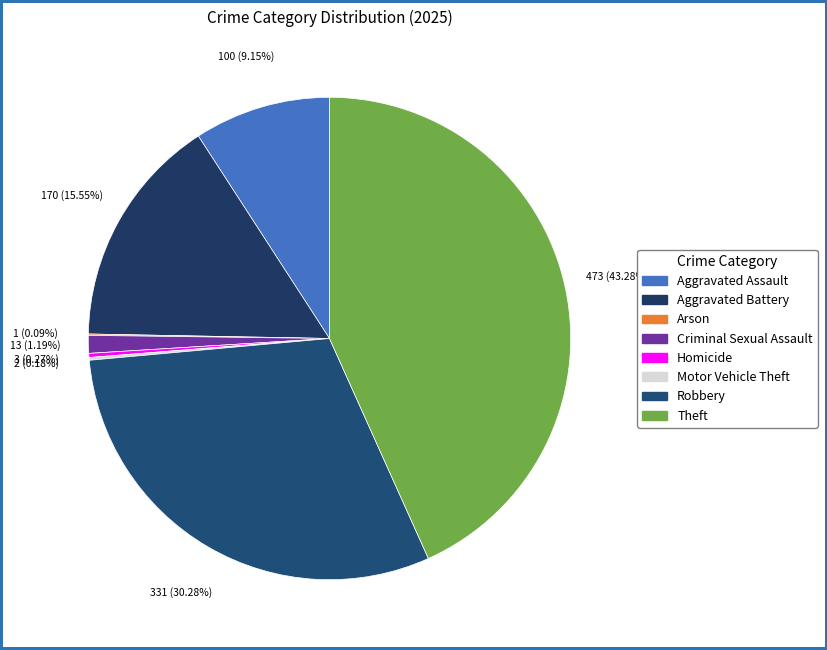

How many slices are in this pie chart?

8